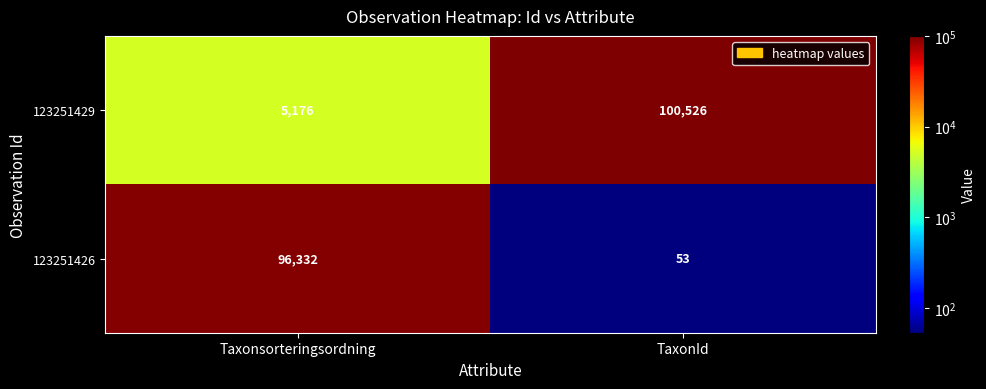

At TaxonId, list the series in order from smallest to largest.

123251426, 123251429